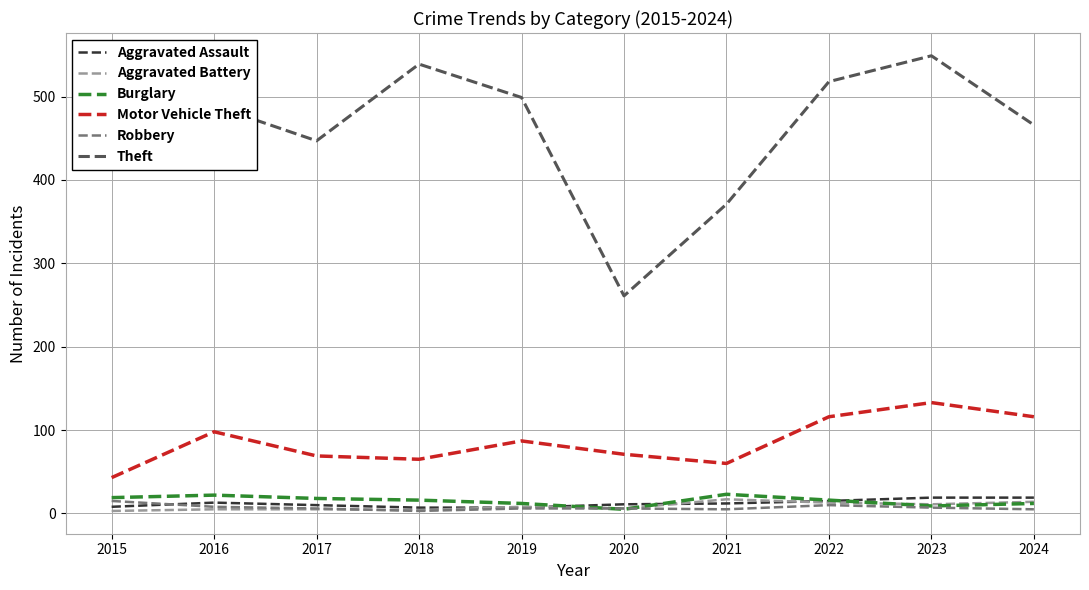

Which series changed the most between 2015 and 2020?

Theft